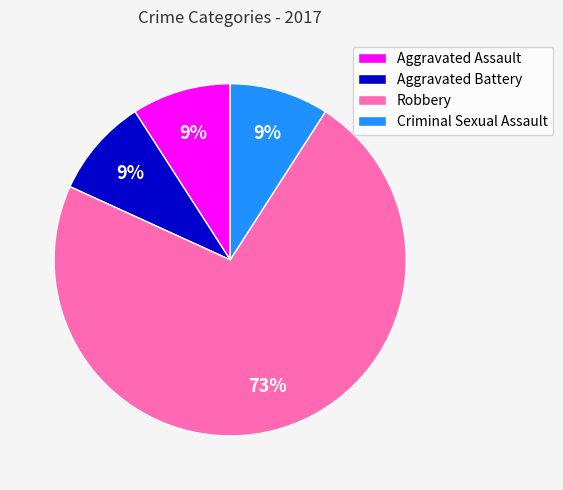

To the nearest percent, what is the difference between the Robbery and Criminal Sexual Assault slice percentages?

64%